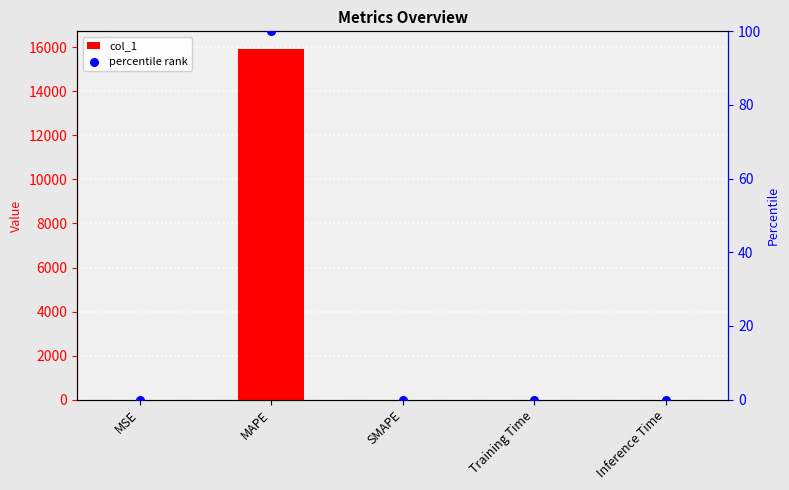

At how many categories does at least one series exceed 11663?

1